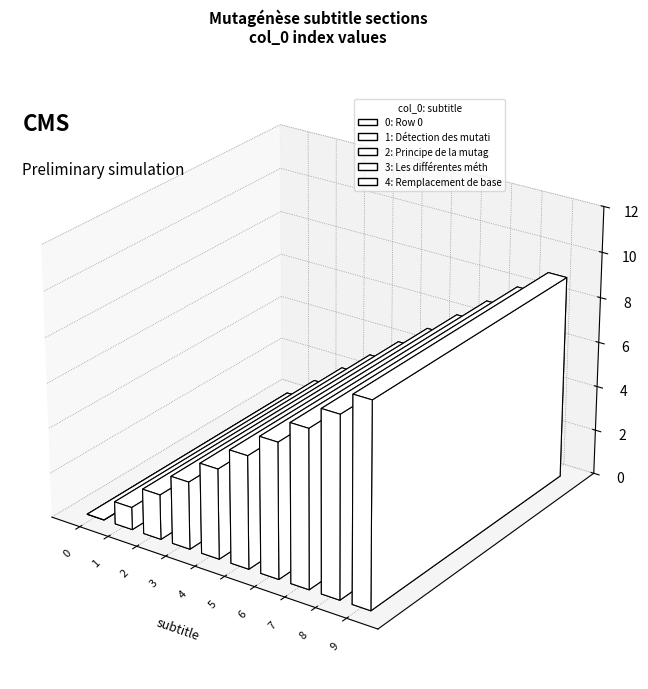

What is the difference between the maximum and minimum values?

9